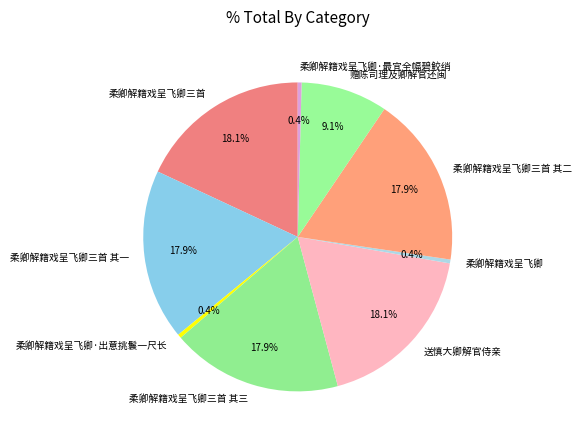

Is there a majority slice in this chart?

No